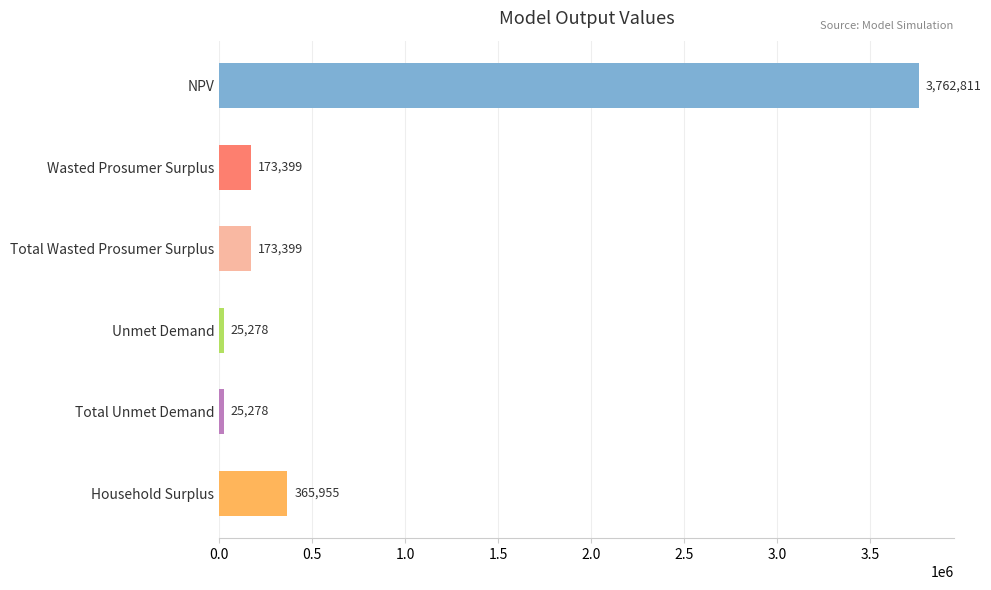

What is the maximum value shown in the chart?

3762810.6